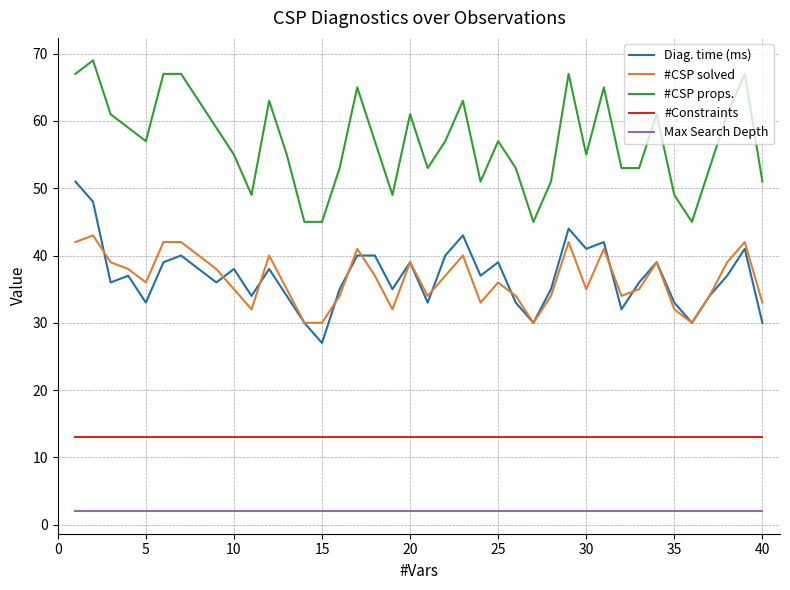

True or false: Max Search Depth and Diag. time (ms) intersect in this chart.

False